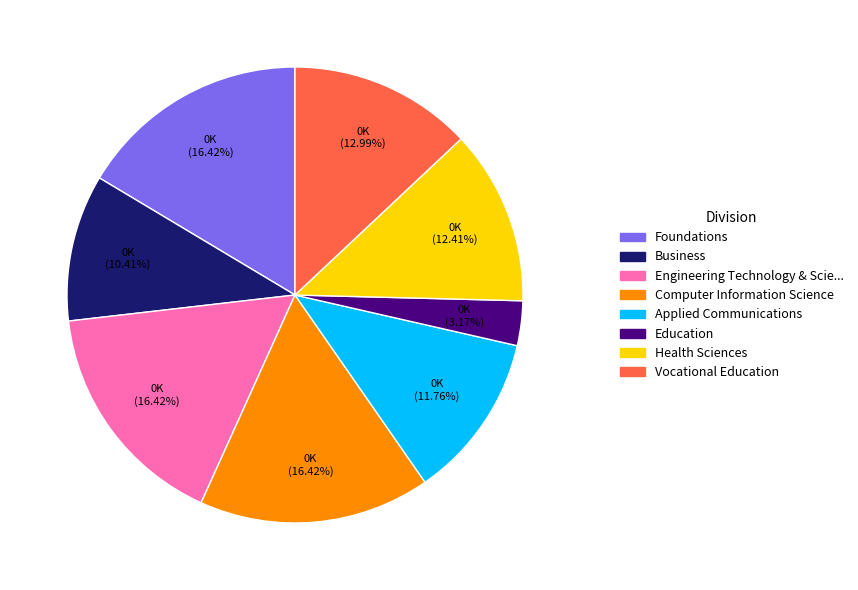

What is the ratio of the value at Business to the value at Education?

3.3